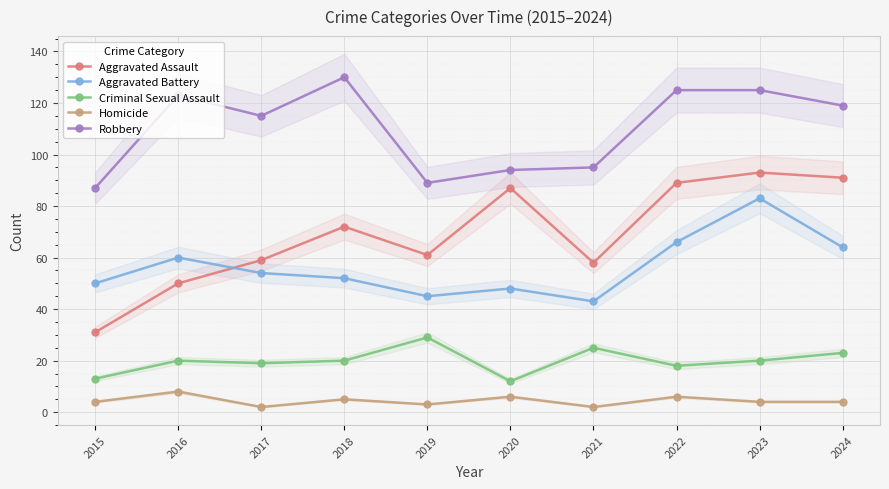

How many data points in Aggravated Assault are above 72?

4